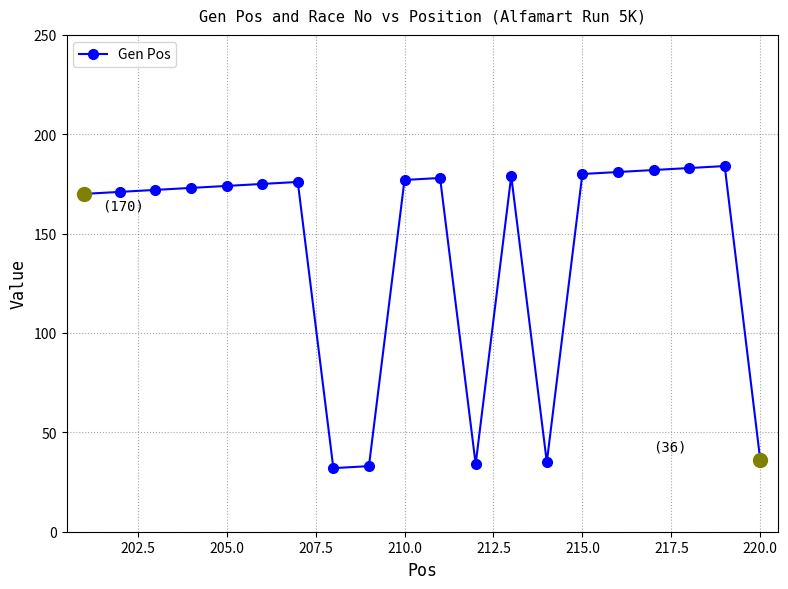

What is the value of the 8th point from the left?

32